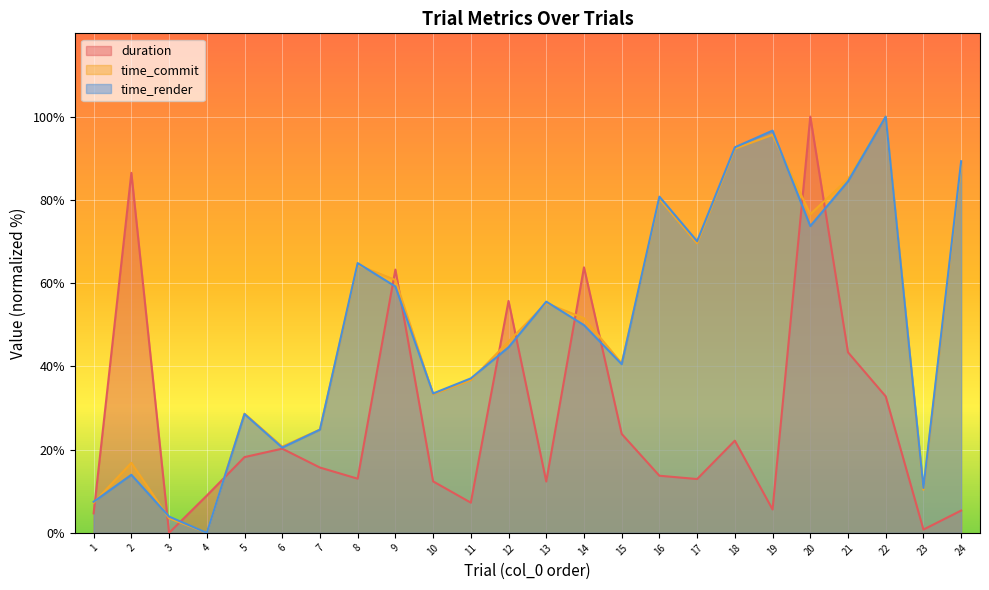

At which category does time_render reach its first local peak?

2